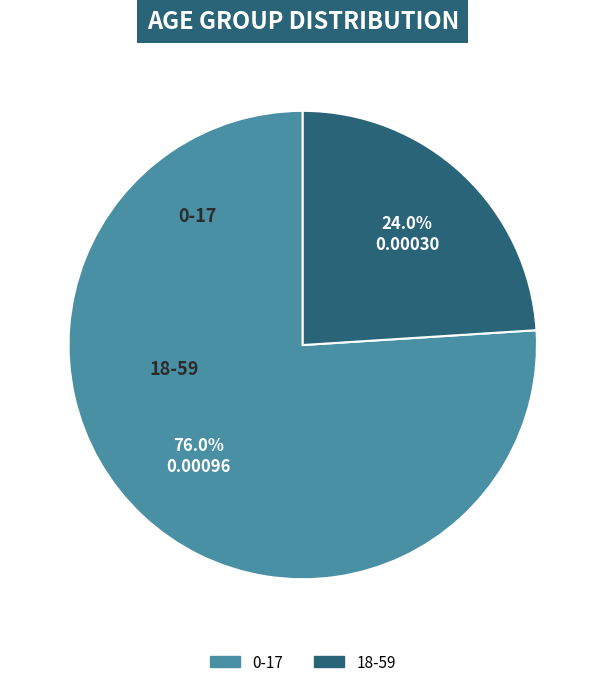

Is 18-59 the majority of the pie?

No